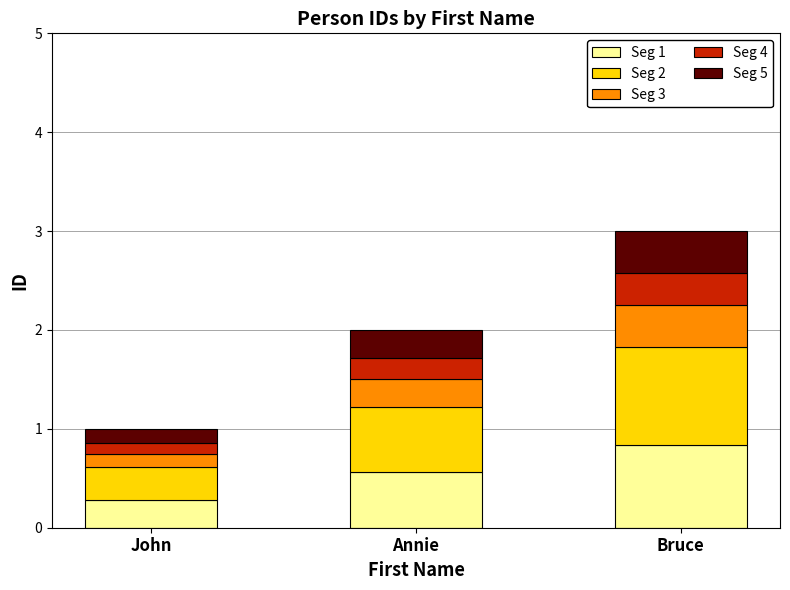

What is the maximum value for Seg 1?

0.8